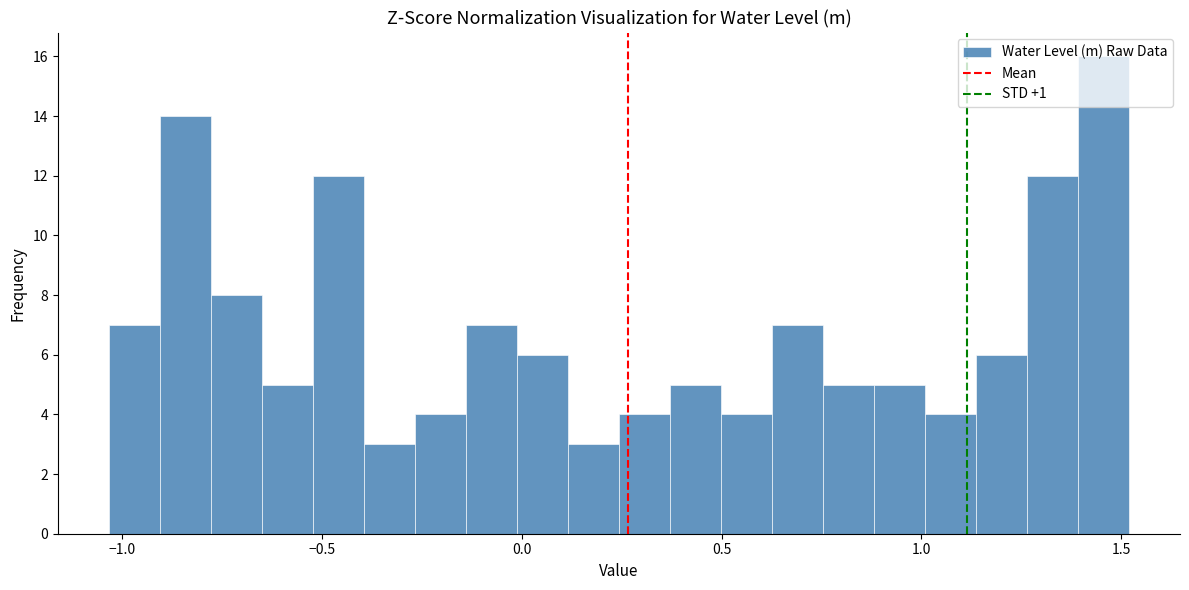

Read against the x-axis, roughly where is the centre of the tallest bar?

1.45